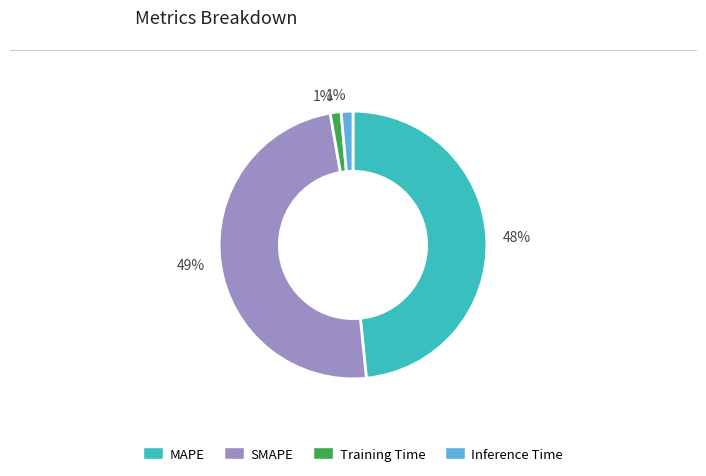

Does MAPE account for over 50% of the chart?

No